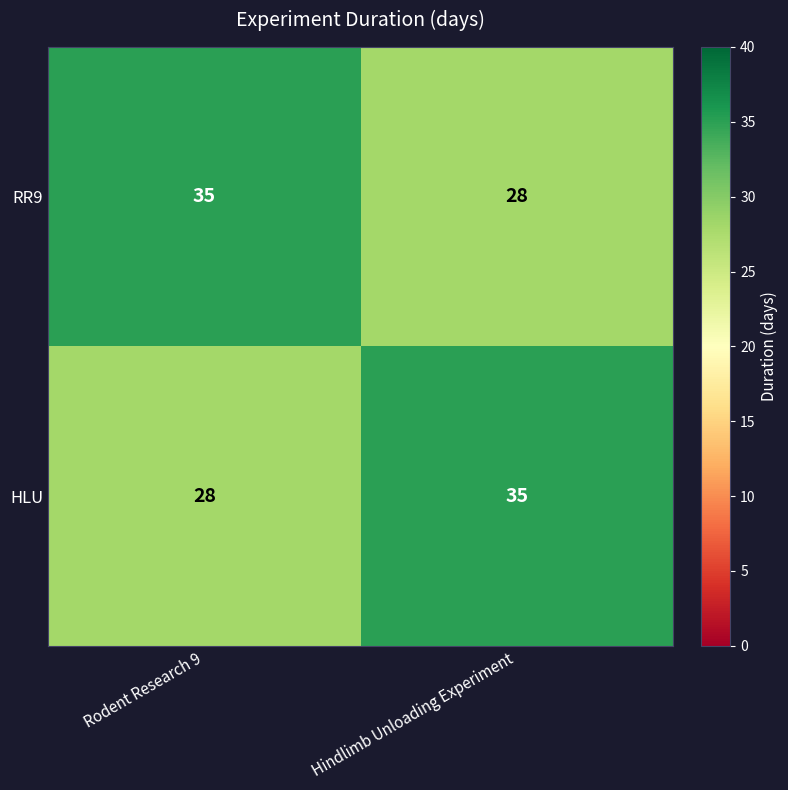

What is the minimum value shown in the chart?

28